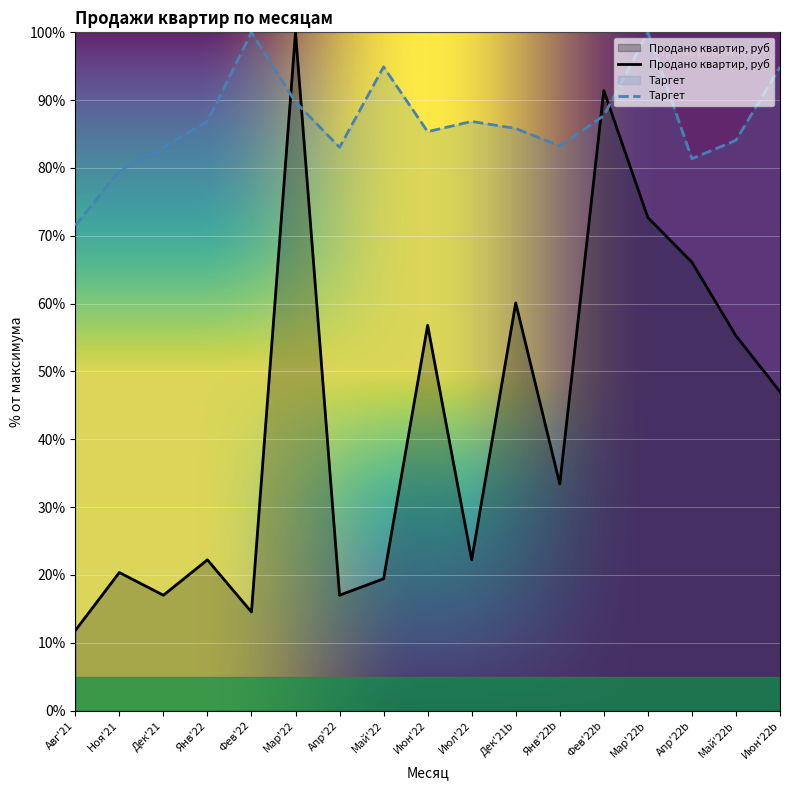

The Продано квартир, руб series shows 72.7 at Мар'22b. True or false?

True